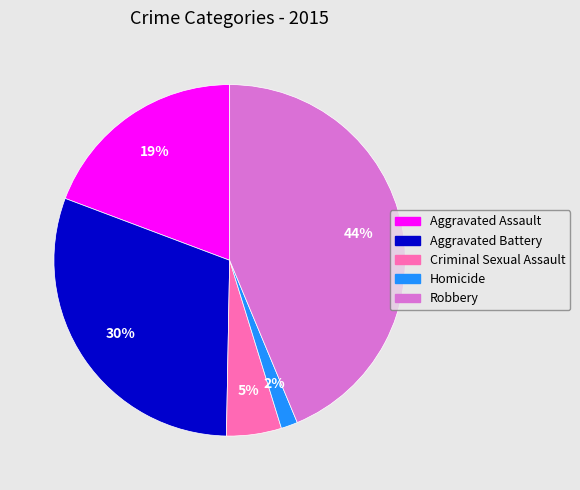

Between Aggravated Battery and Homicide, which is larger?

Aggravated Battery